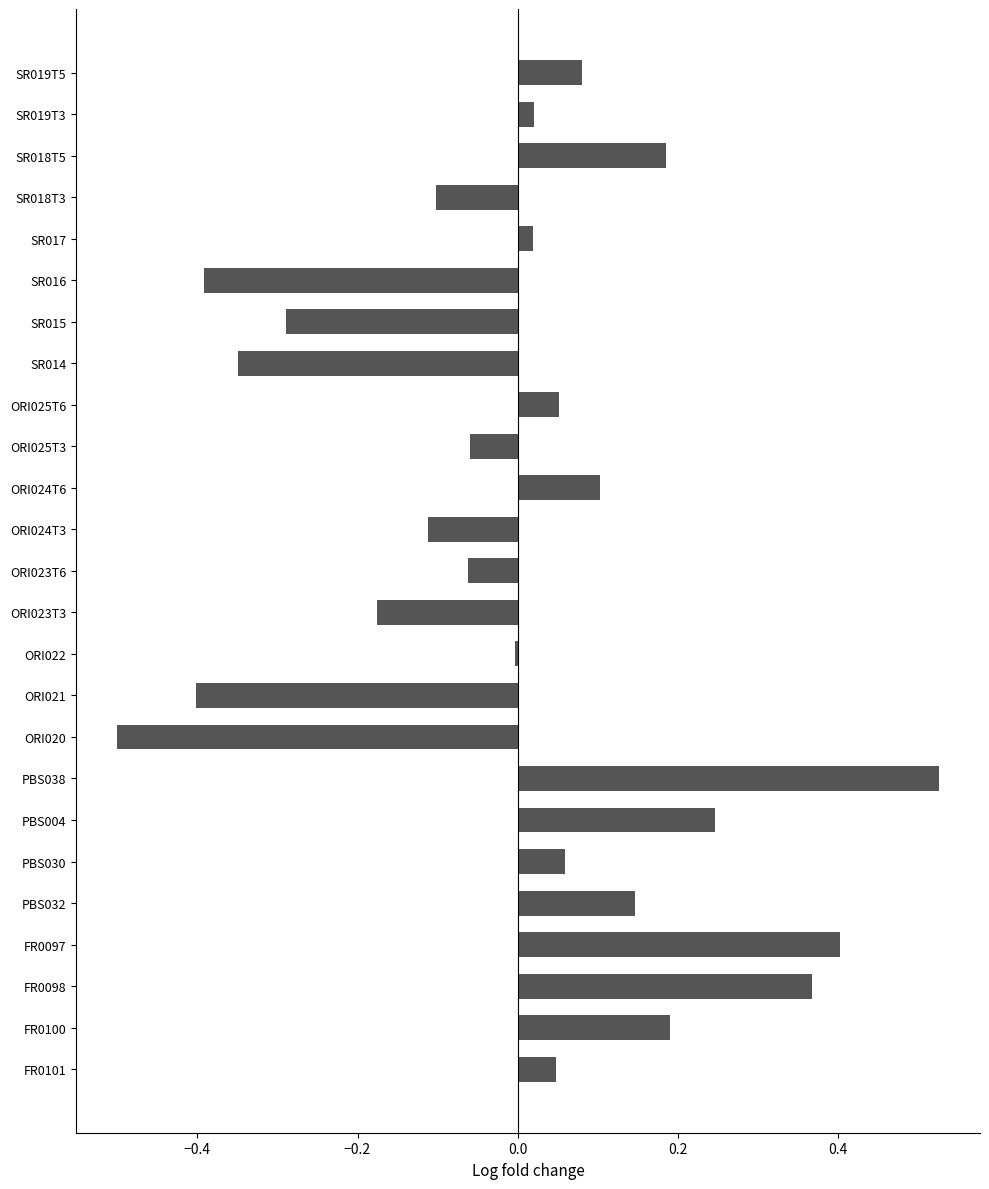

What is the change in value from PBS030 to SR014?

-0.4